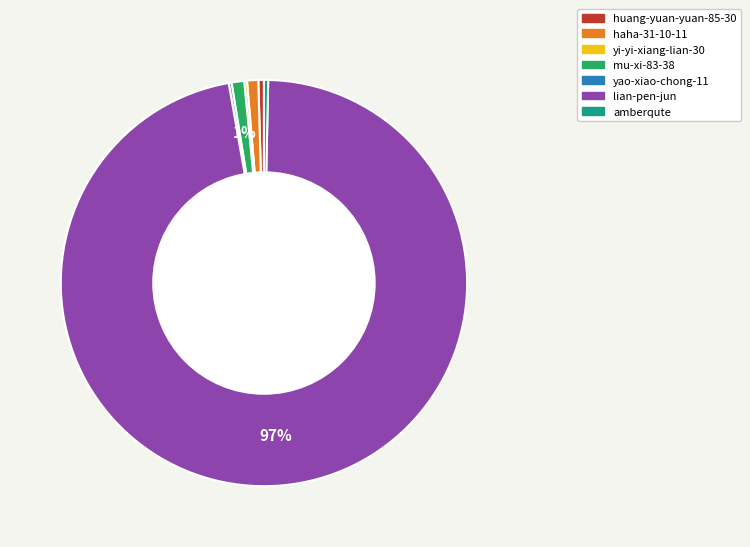

Between mu-xi-83-38 and huang-yuan-yuan-85-30, which is larger?

mu-xi-83-38